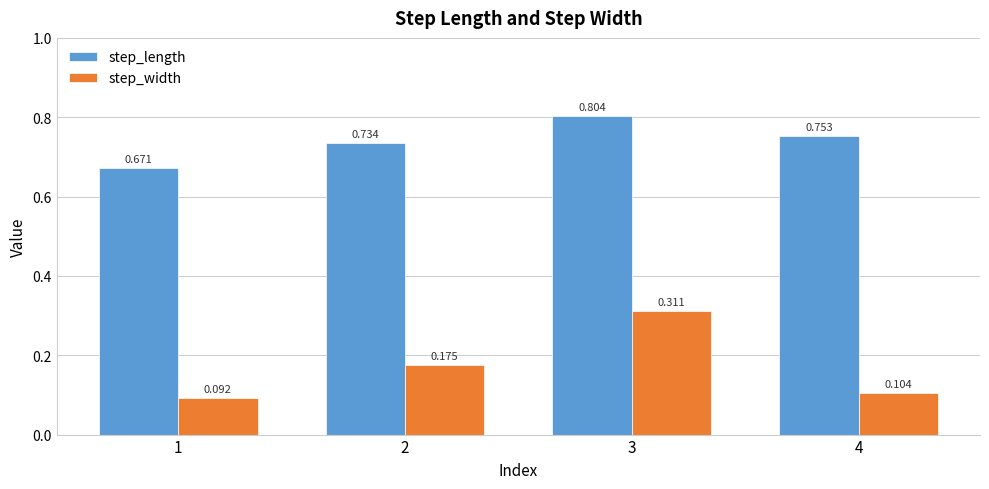

At which category does the chart reach its peak across all series?

3